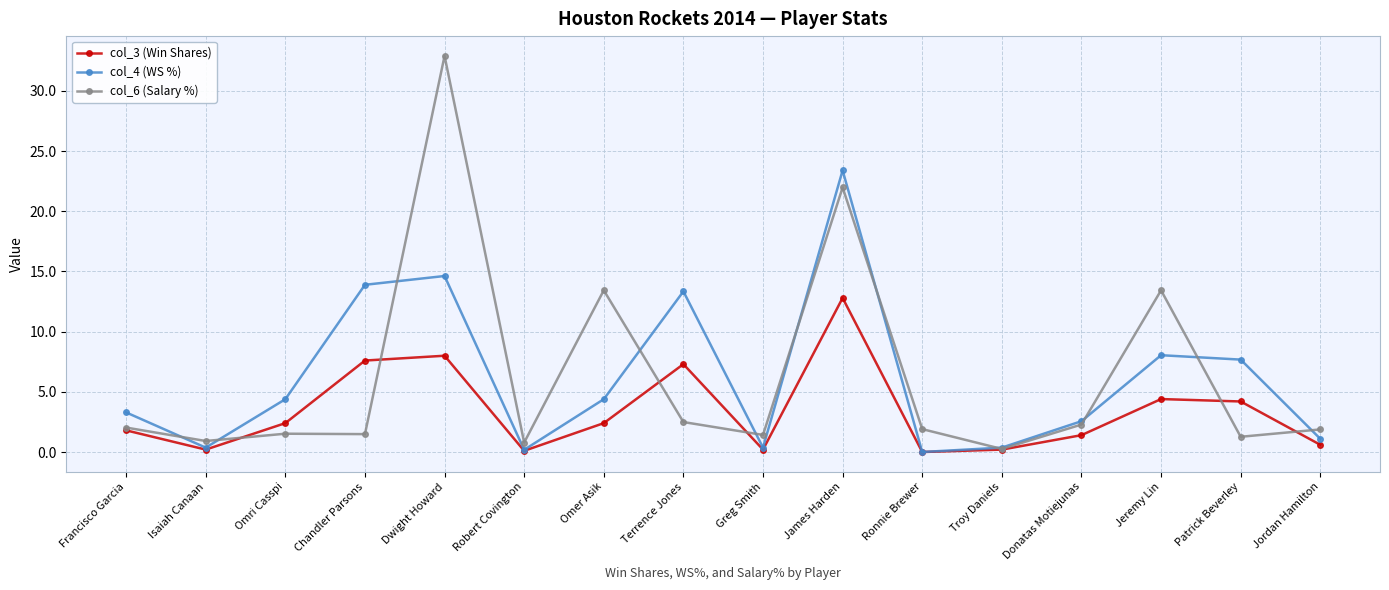

Which series has the widest spread of values?

col_6 (Salary %)